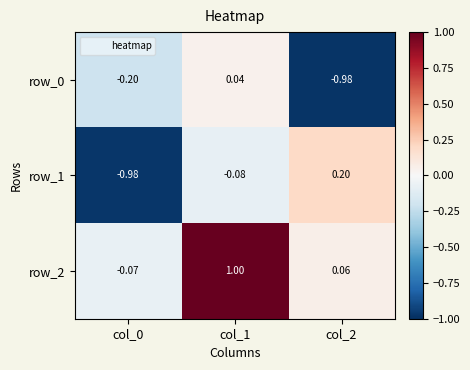

Is the value of row_0 at col_2 greater than the value of row_2 at col_2?

No